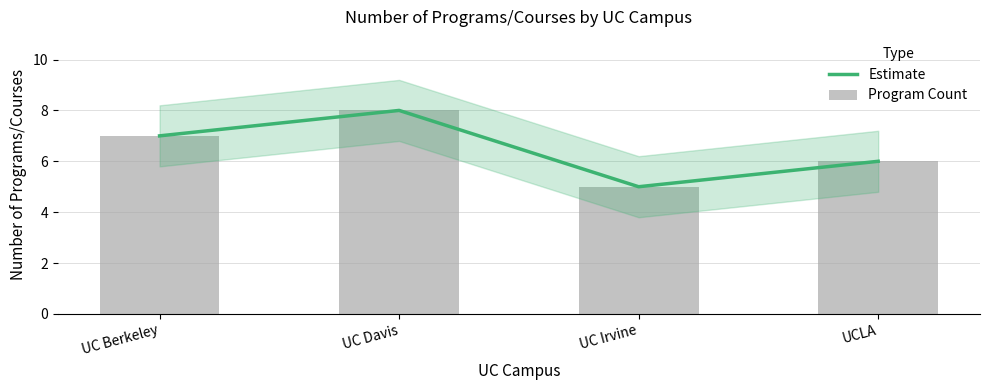

Which label corresponds to the smallest value in the chart?

UC Irvine